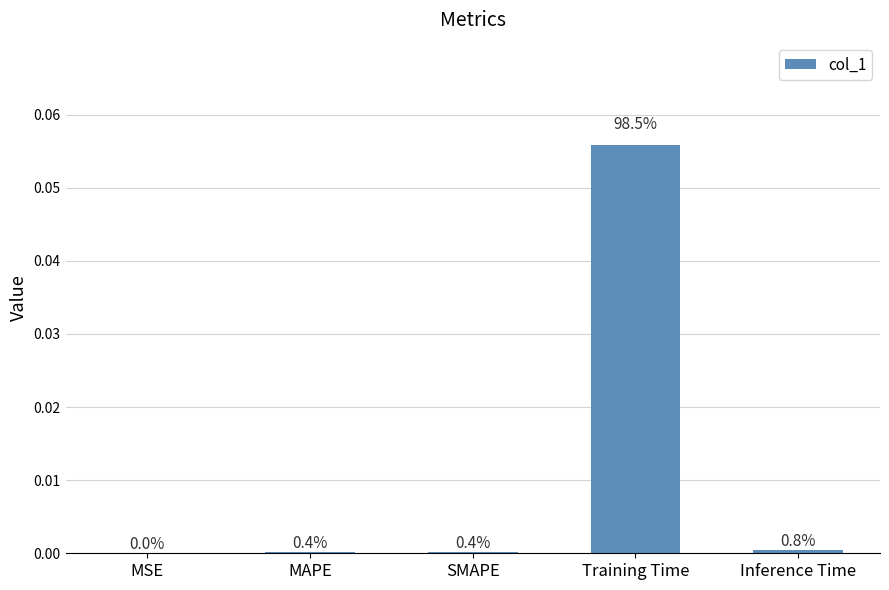

What is the label of the 4th bar from the left?

Training Time